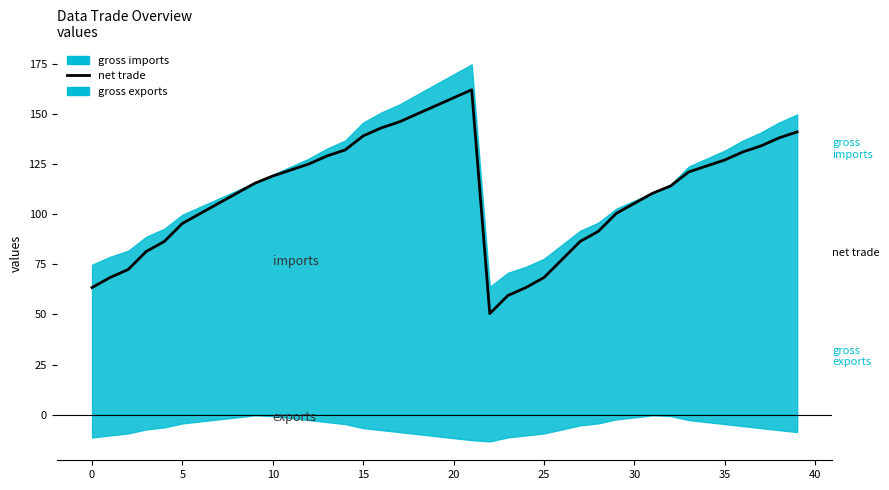

Reading right to left, list all the values displayed in this chart.

141.1	138.1	134.1	131.1	127.1	124.1	121.1	114.1	110.4	105.4	100.4	91.4	86.4	77.4	68.4	63.4	59.4	50.4	162.1	158.1	154.1	150.1	146.1	143.1	139.1	132.1	129.1	125.1	122.1	119.1	115.4	110.4	105.4	100.4	95.4	86.4	81.4	72.4	68.4	63.4